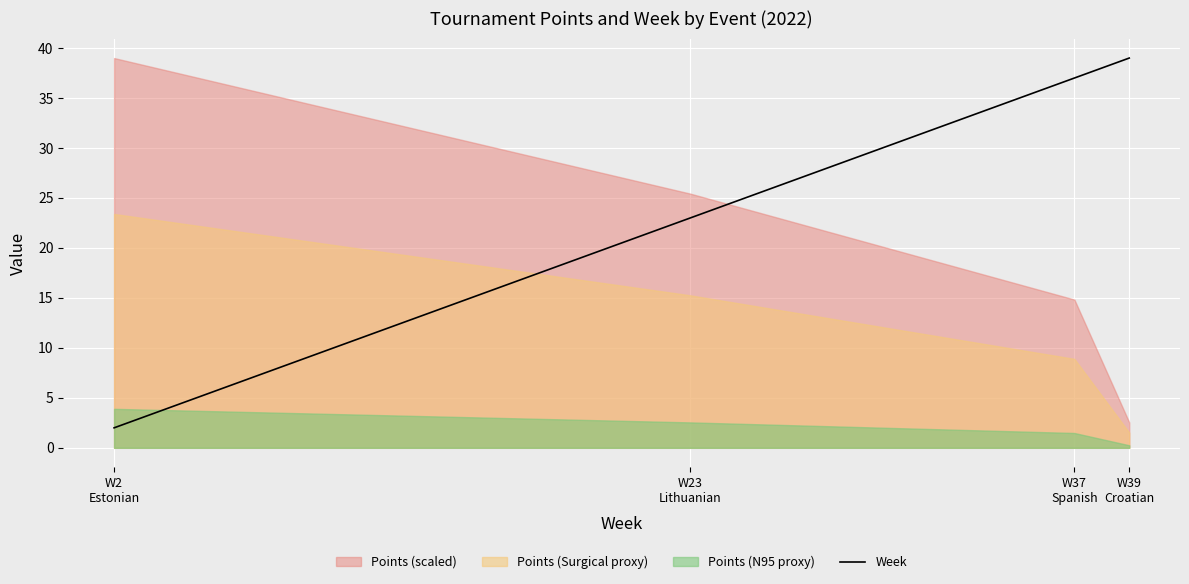

What is the maximum value for Week?

39